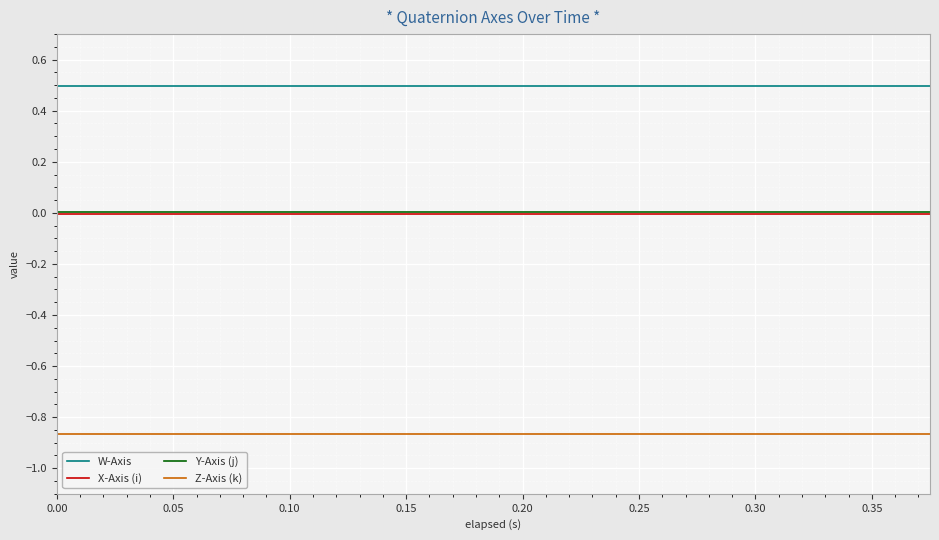

At 0.20, list the series in order from largest to smallest.

W-Axis, Y-Axis (j), X-Axis (i), Z-Axis (k)